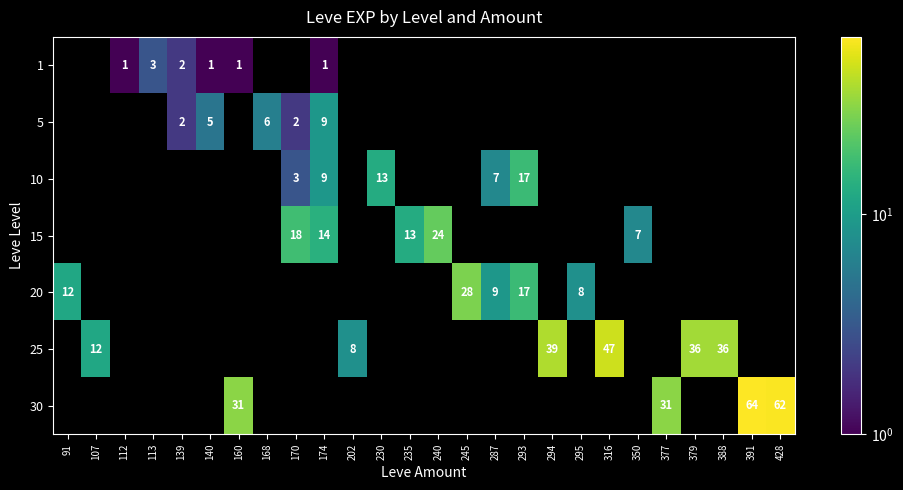

The value of 5 at 174 is 15. True or false?

False